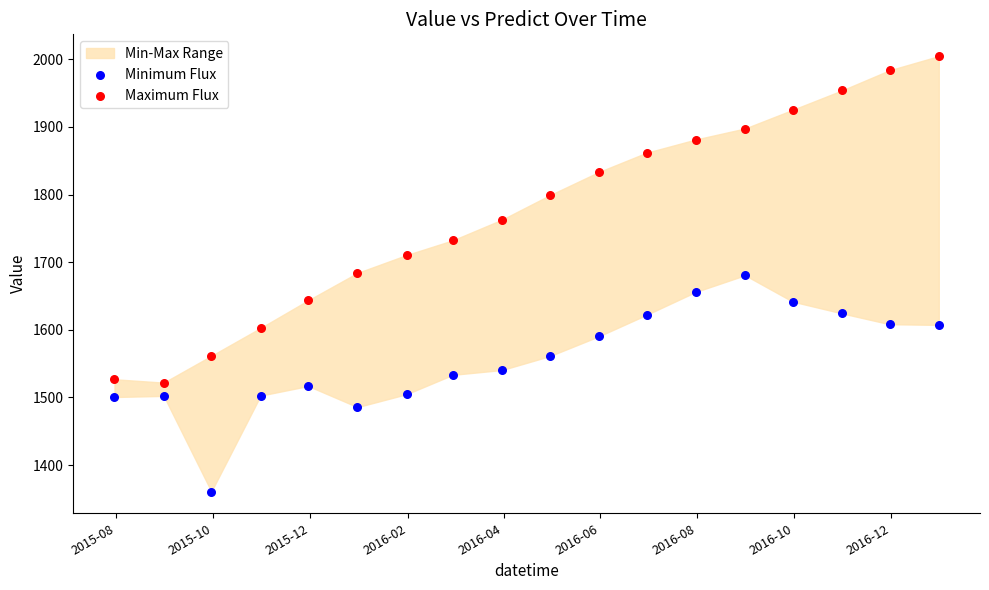

Across all data points, what is the range of Y values (max minus min)?

644.1